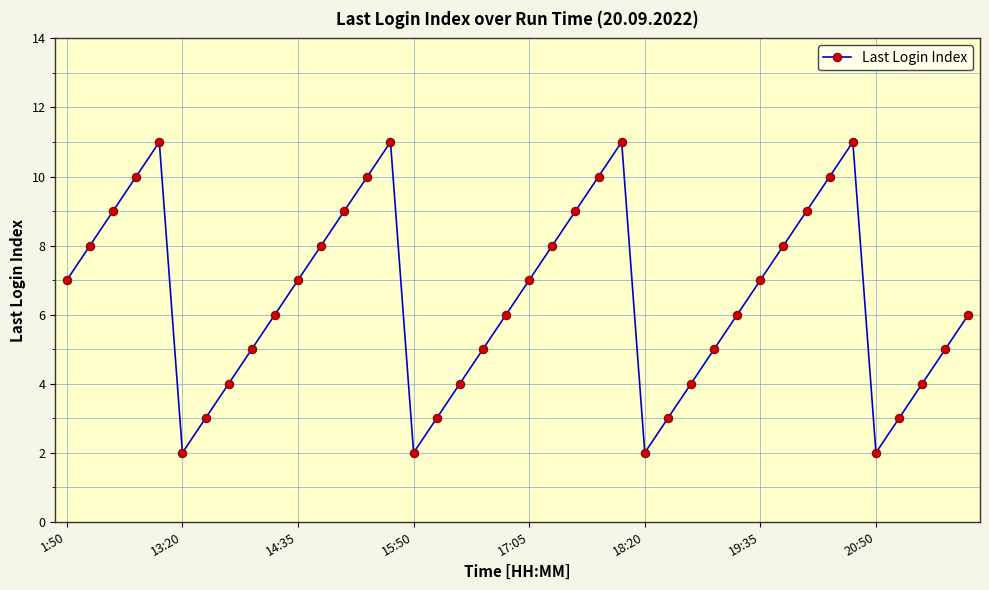

How many interior local peaks (higher than both neighbors) does the data have?

4